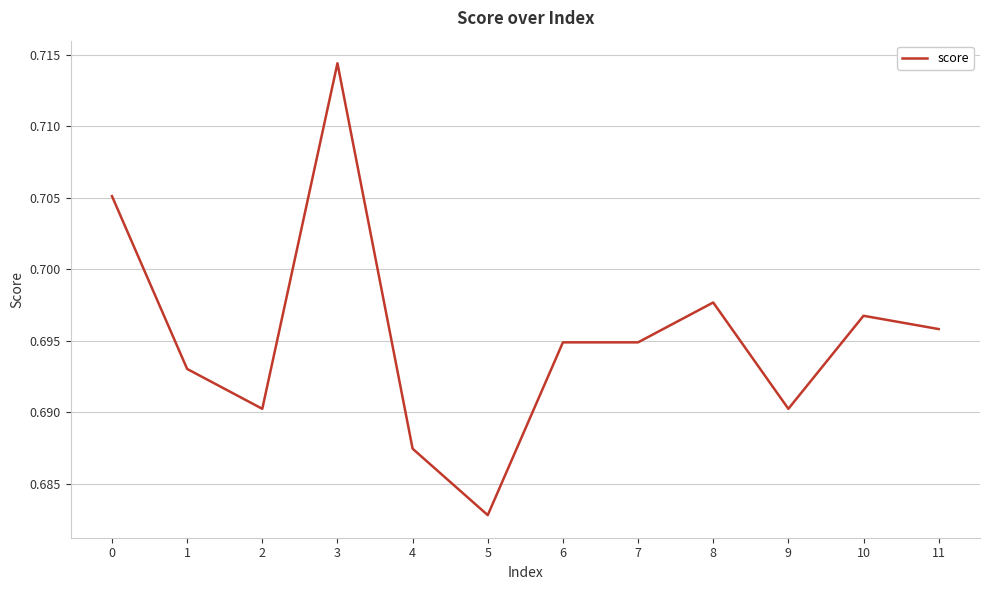

The value at 6 is 0.5. True or false?

False